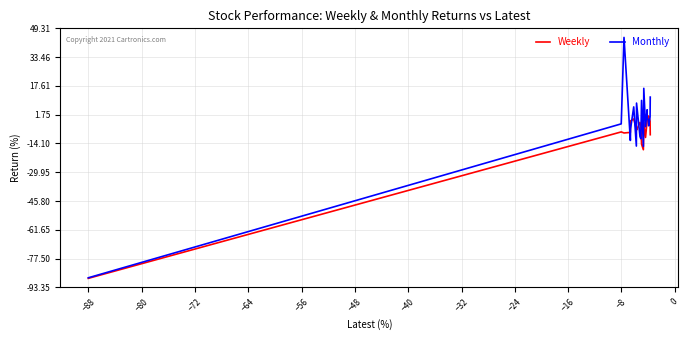

How many interior local peaks does the Monthly series have?

6